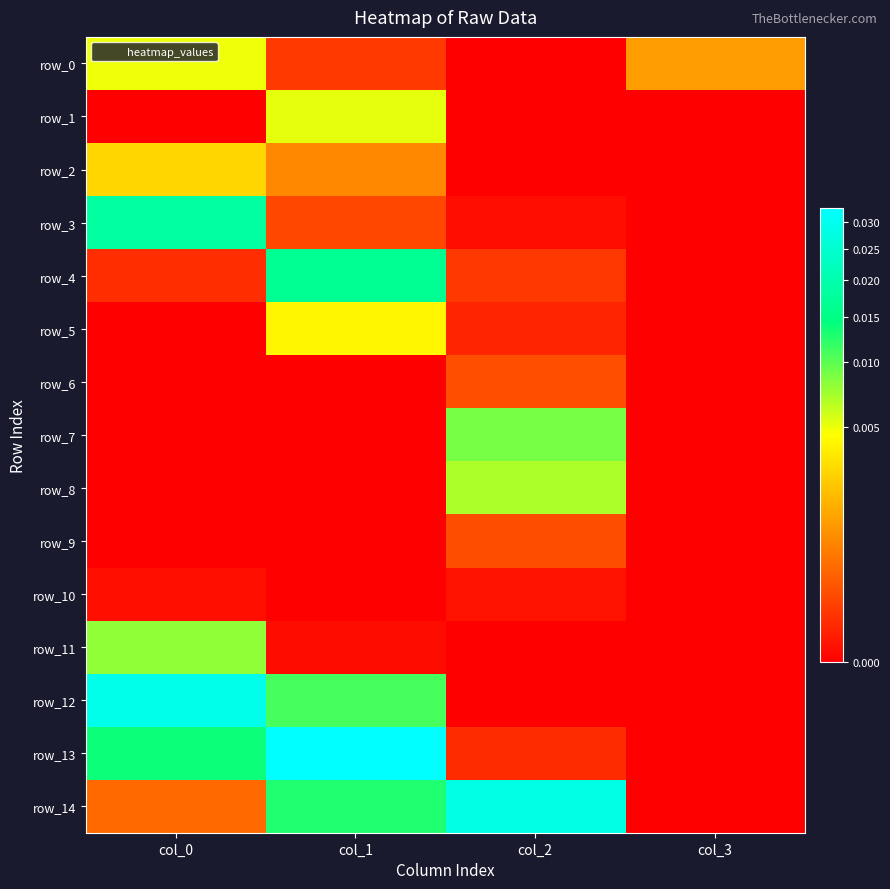

At how many categories does at least one series exceed 0?

4